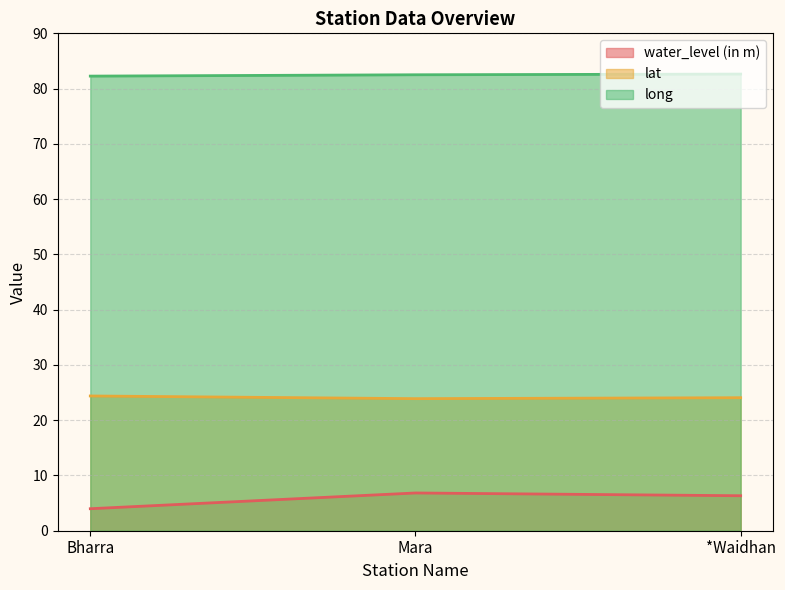

At which label does water_level (in m) first exceed 6?

Mara